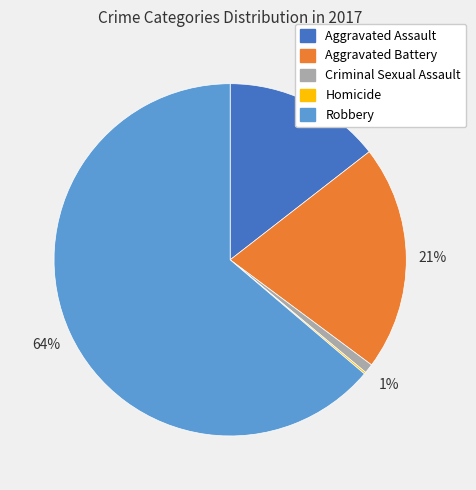

Is it true that Aggravated Assault is 8% of the pie?

False